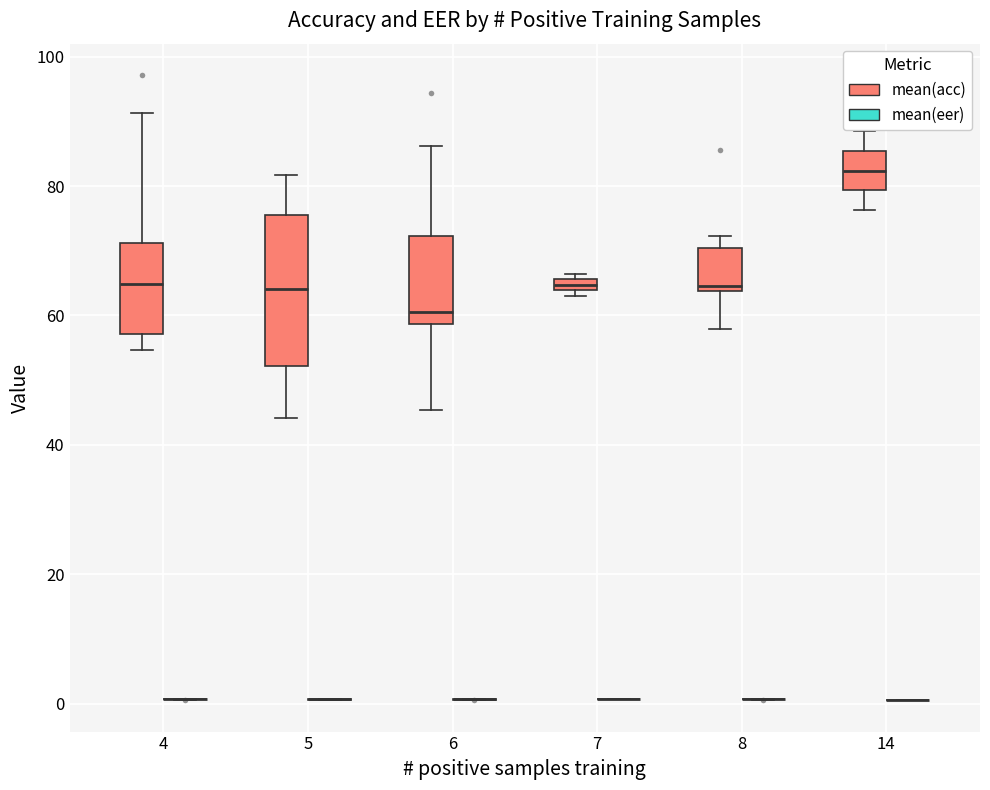

Which box is the tallest, from its lower edge to its upper edge?

5 (mean(acc))